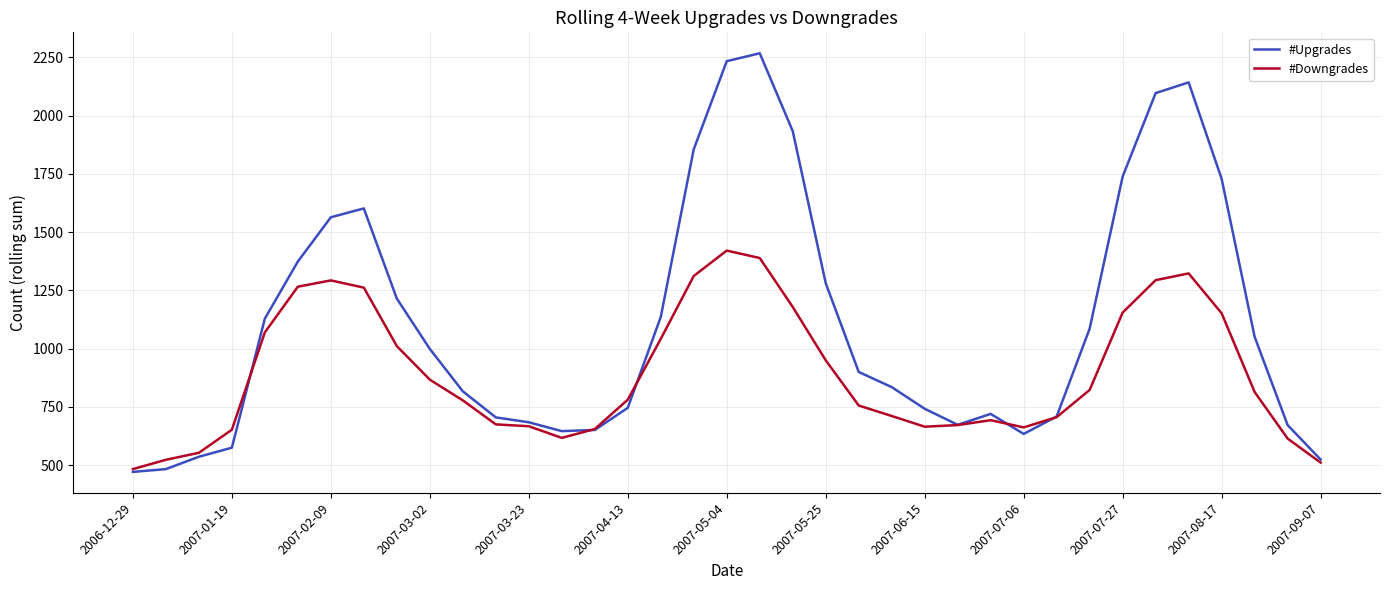

What is the smallest value displayed?

471